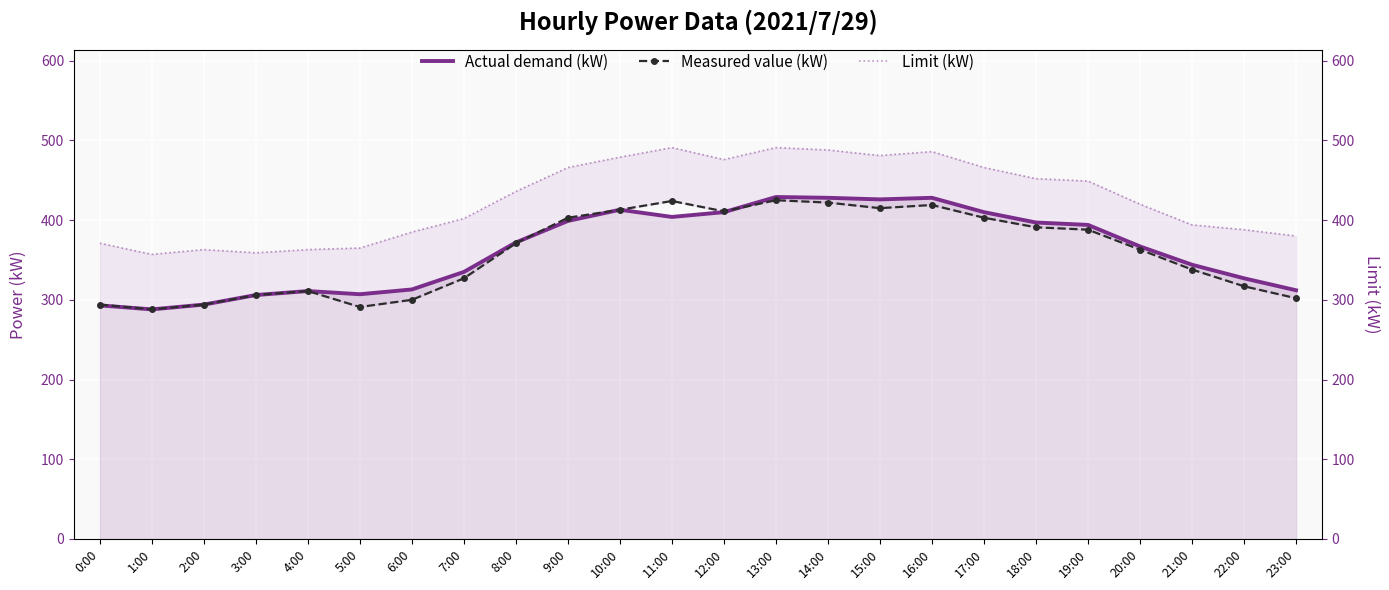

Between 20:00 and 12:00, which is larger?

12:00